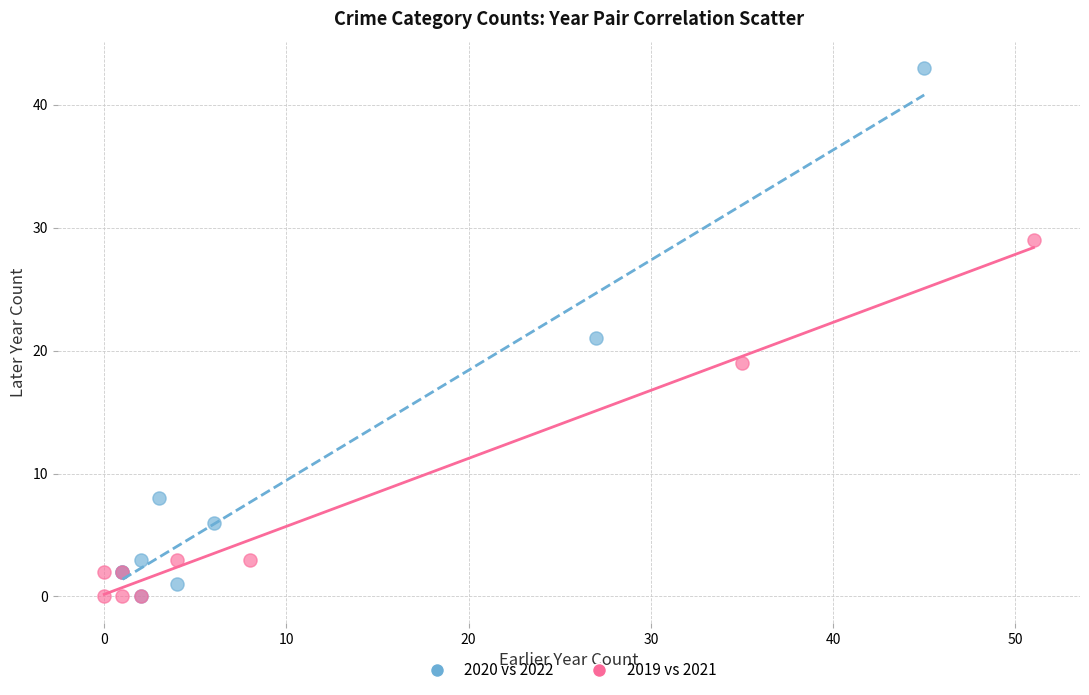

Which series has the widest spread of Y values?

2020 vs 2022